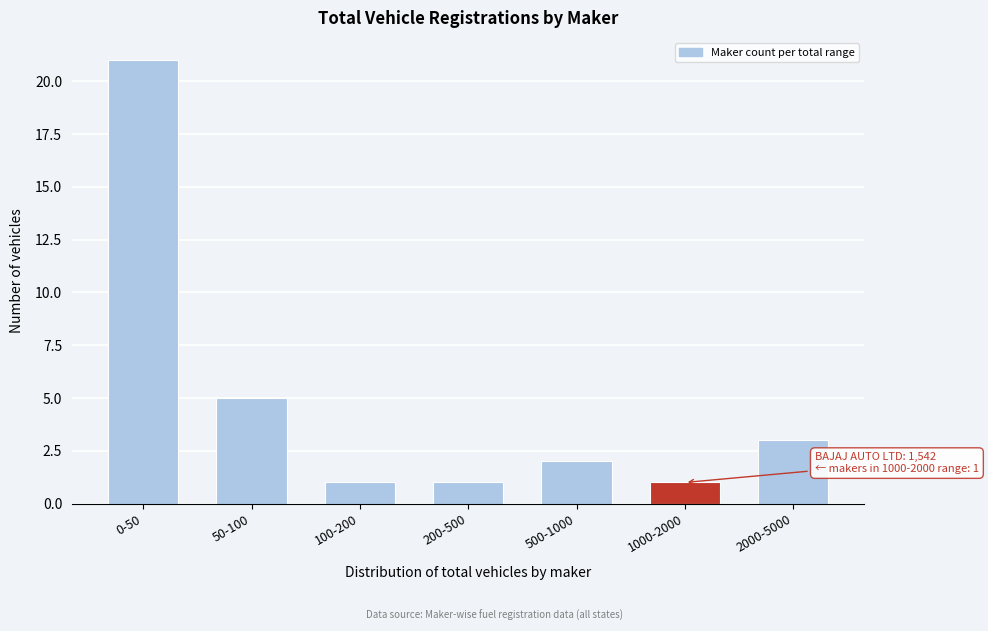

Reading left to right, list all the values displayed in this chart.

21	5	1	1	2	1	3